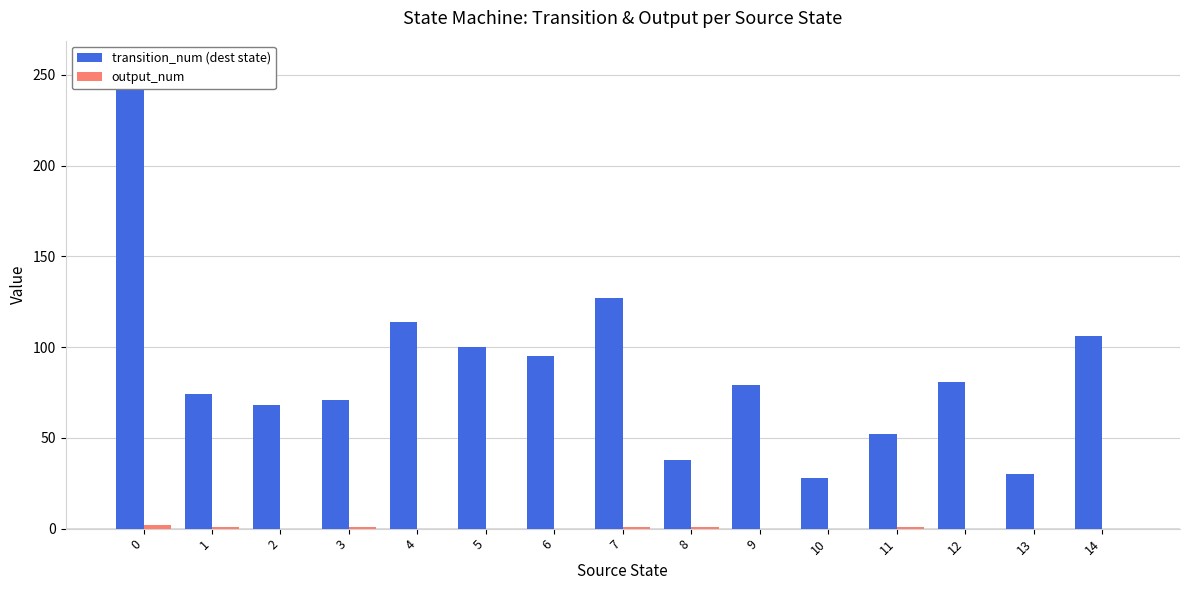

What is the minimum value for transition_num (dest state)?

28